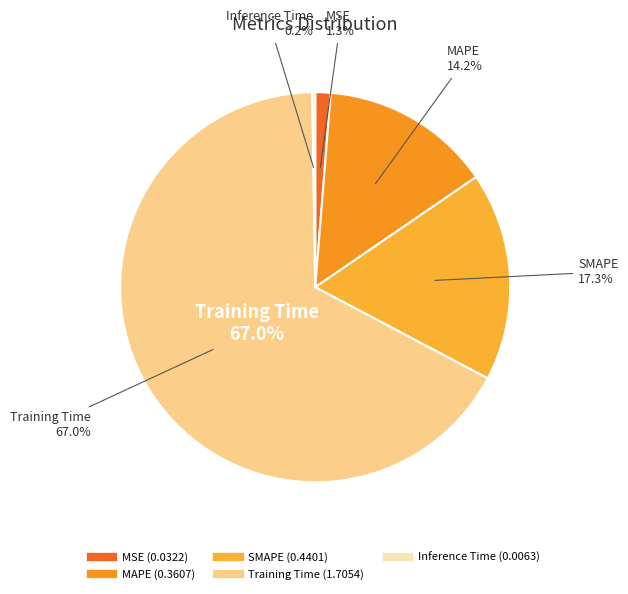

Count the number of slices in the pie.

5